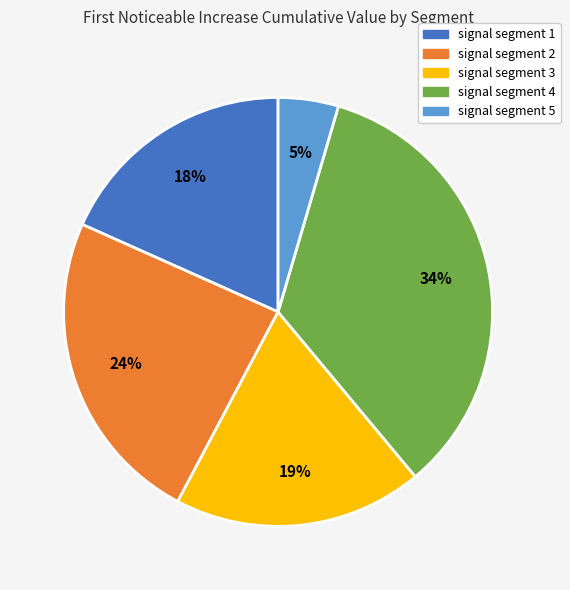

Is signal segment 1 the majority of the pie?

No